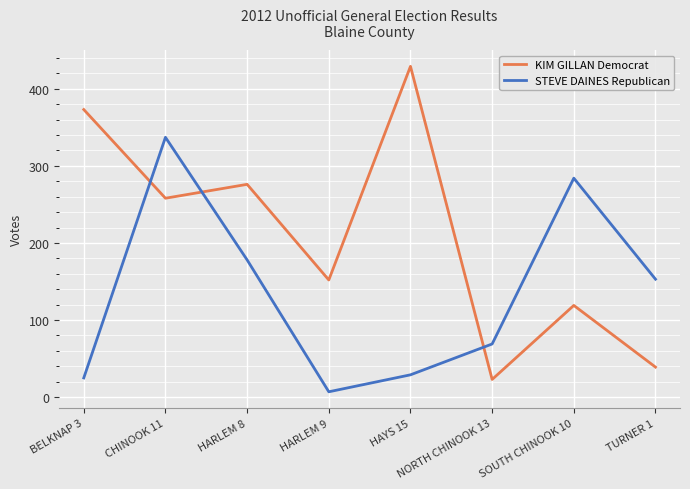

Rank the series by their average value, from highest to lowest.

KIM GILLAN Democrat, STEVE DAINES Republican